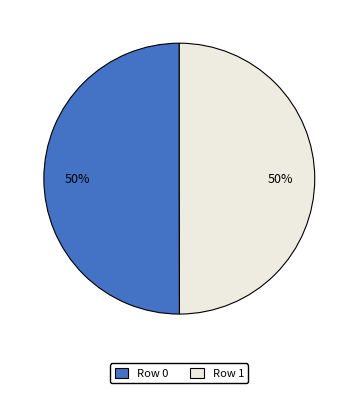

Is the sum of Row 0 and Row 1 greater than half?

Yes